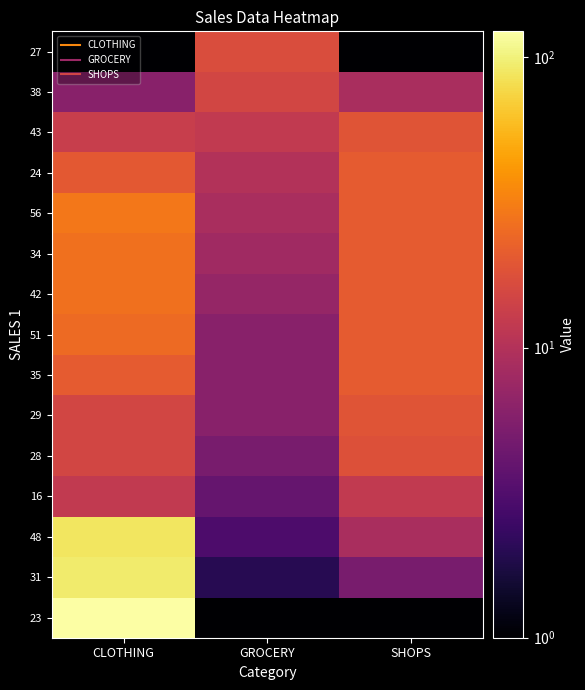

What is the total value across all series at SHOPS?

219